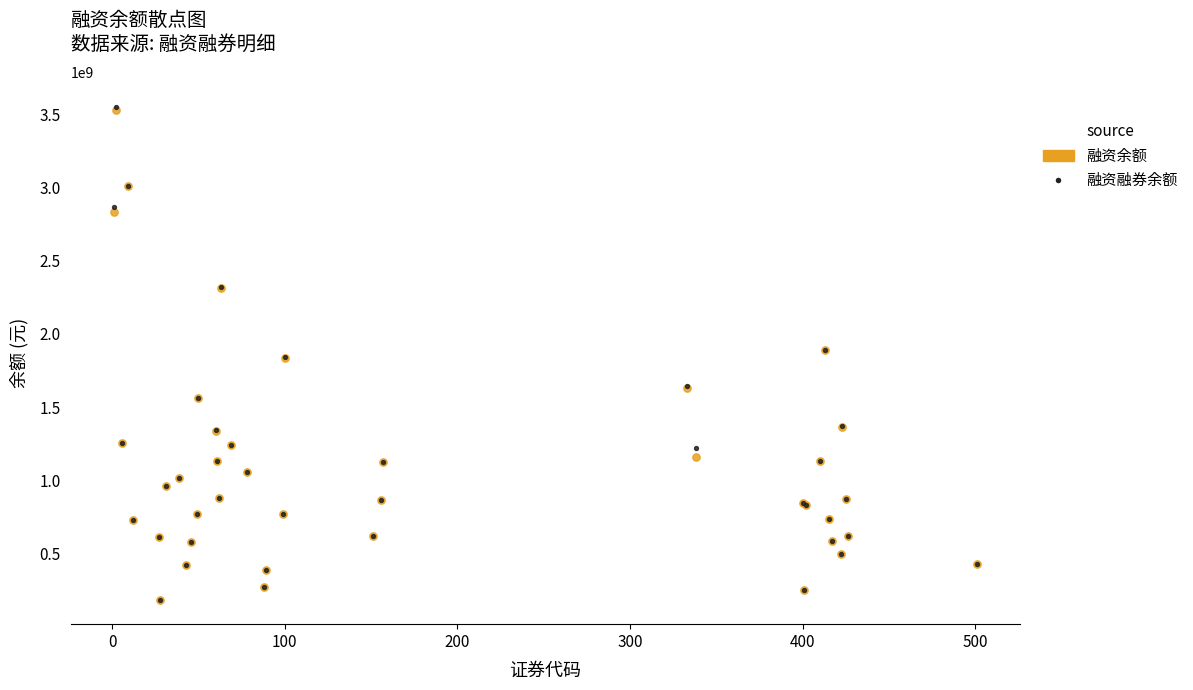

What are all the series names shown in the legend?

融资余额, 融资融券余额